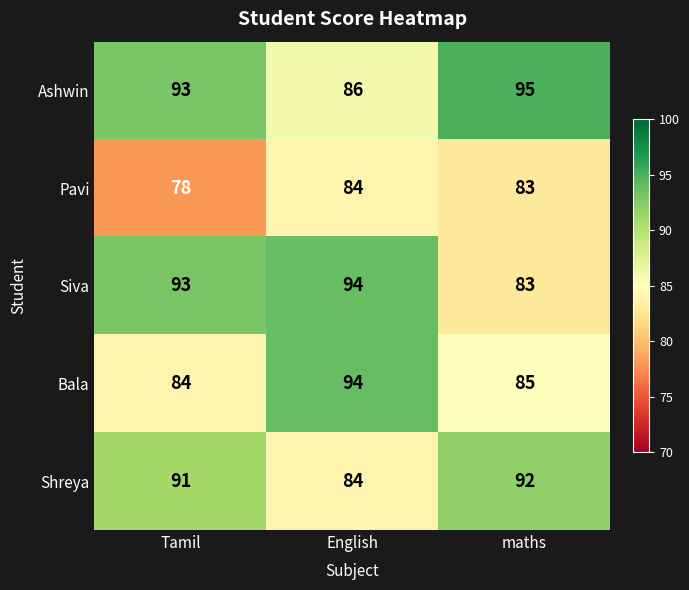

Which series changed the most between Tamil and English?

Bala